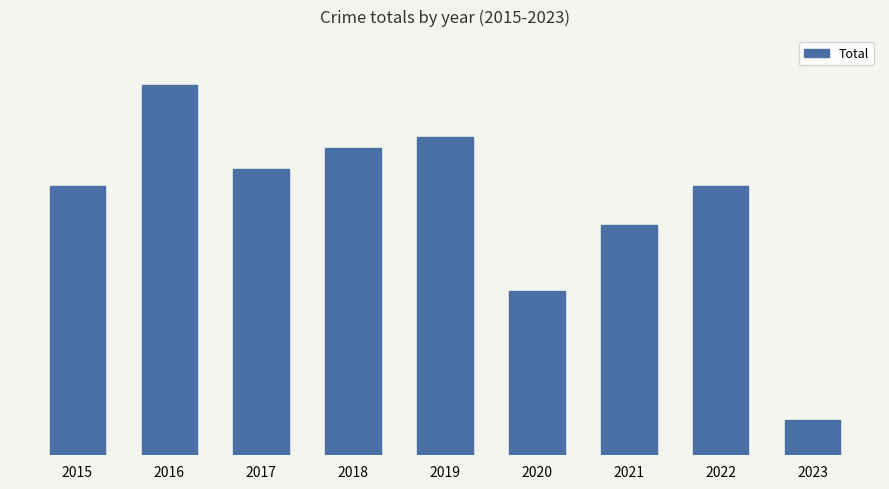

Are the bars horizontal?

No